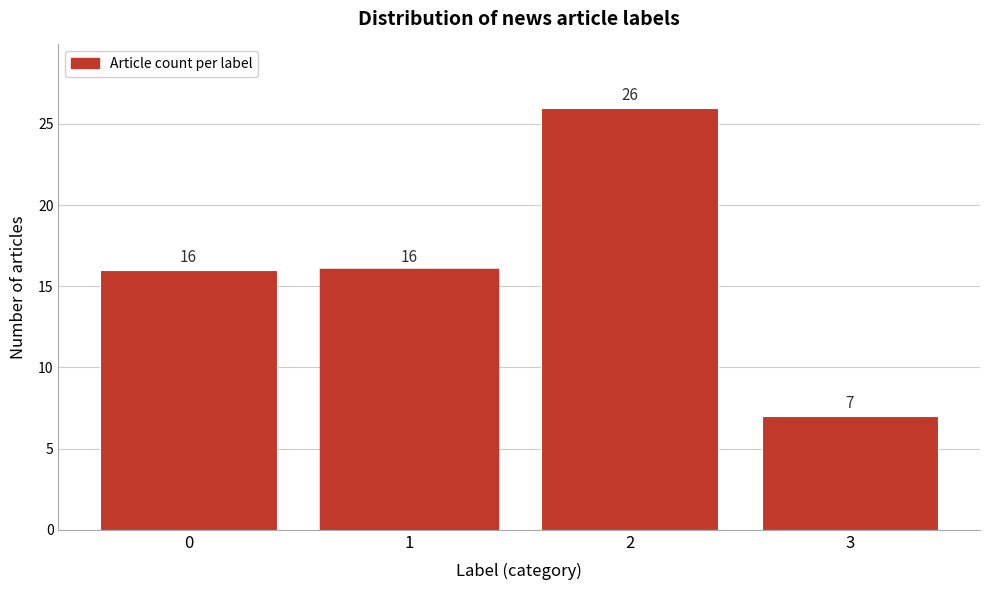

What is the height of the bar covering 2.5 to 3.5 on the x-axis?

7